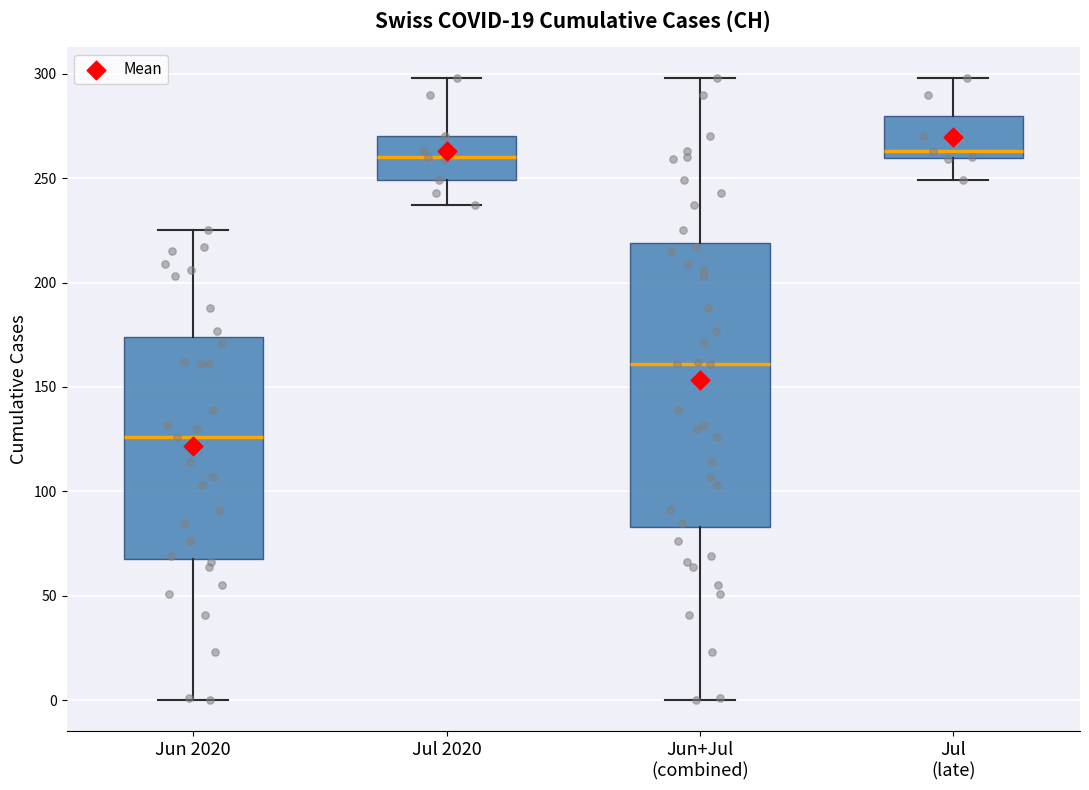

Comparing the boxes themselves (not the whiskers), which one is the tallest?

Jun+Jul (combined)